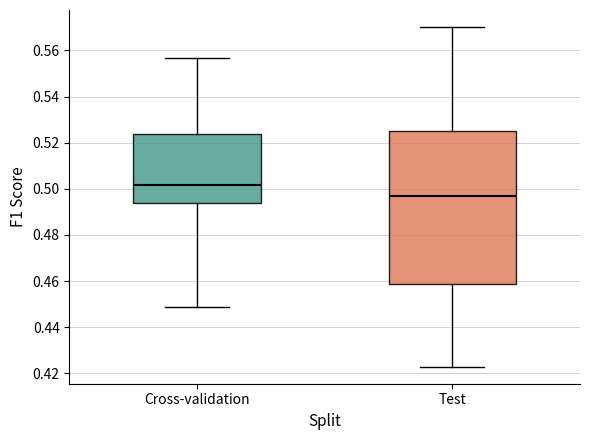

Which box has the highest median line?

Cross-validation